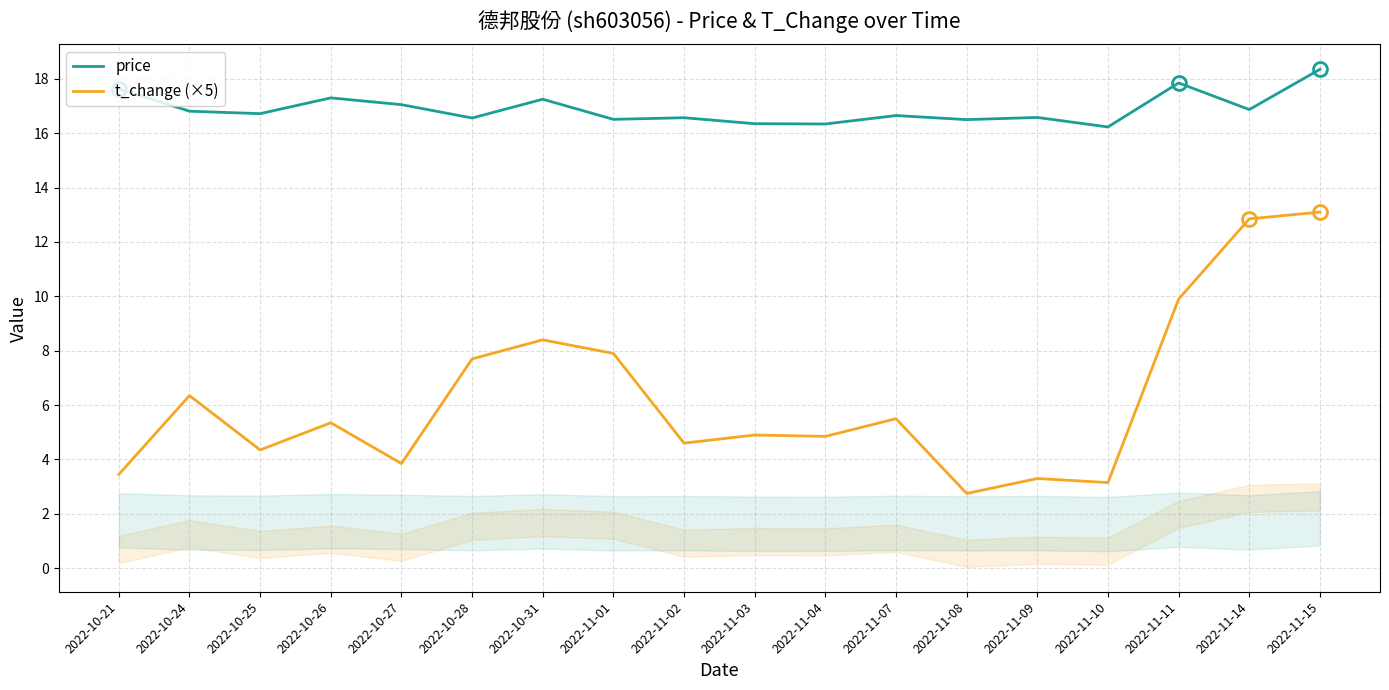

Read the price value at 2022-10-25.

16.7